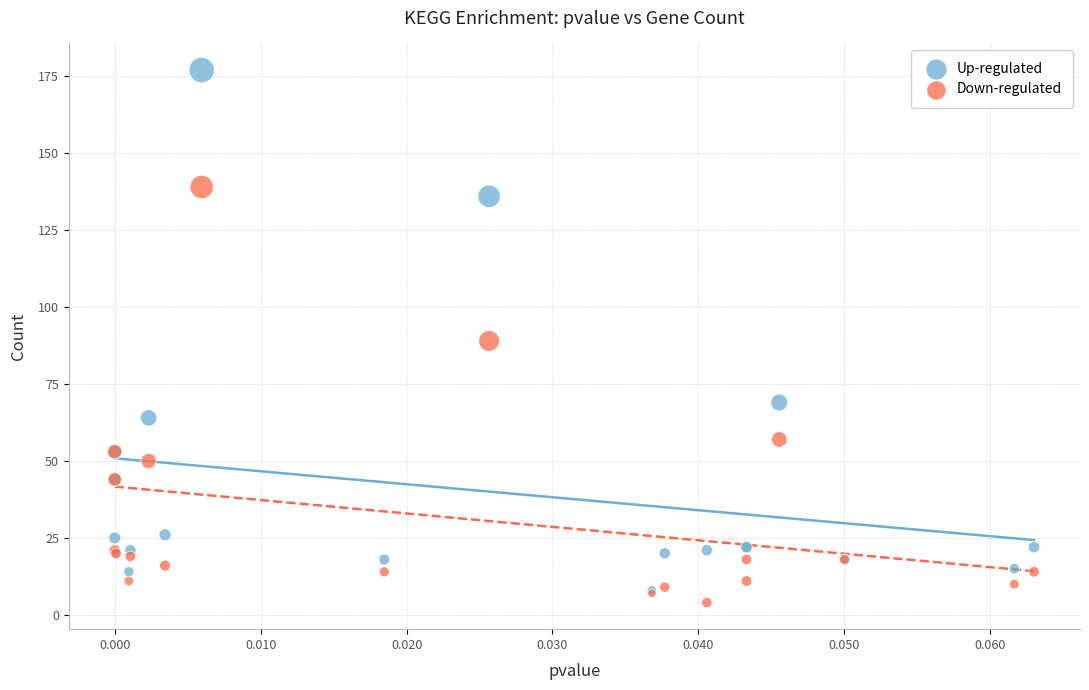

In the Up-regulated series, what Y value is closest to 92?

69